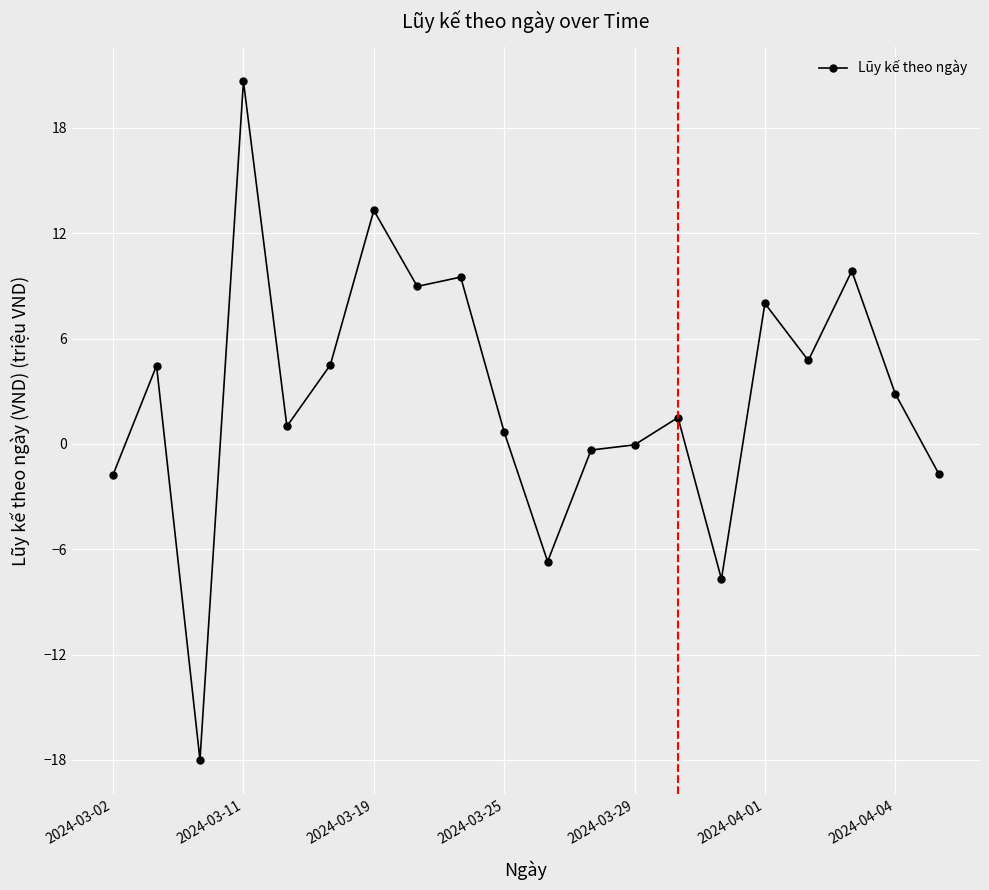

What is the smallest value displayed?

-18.0